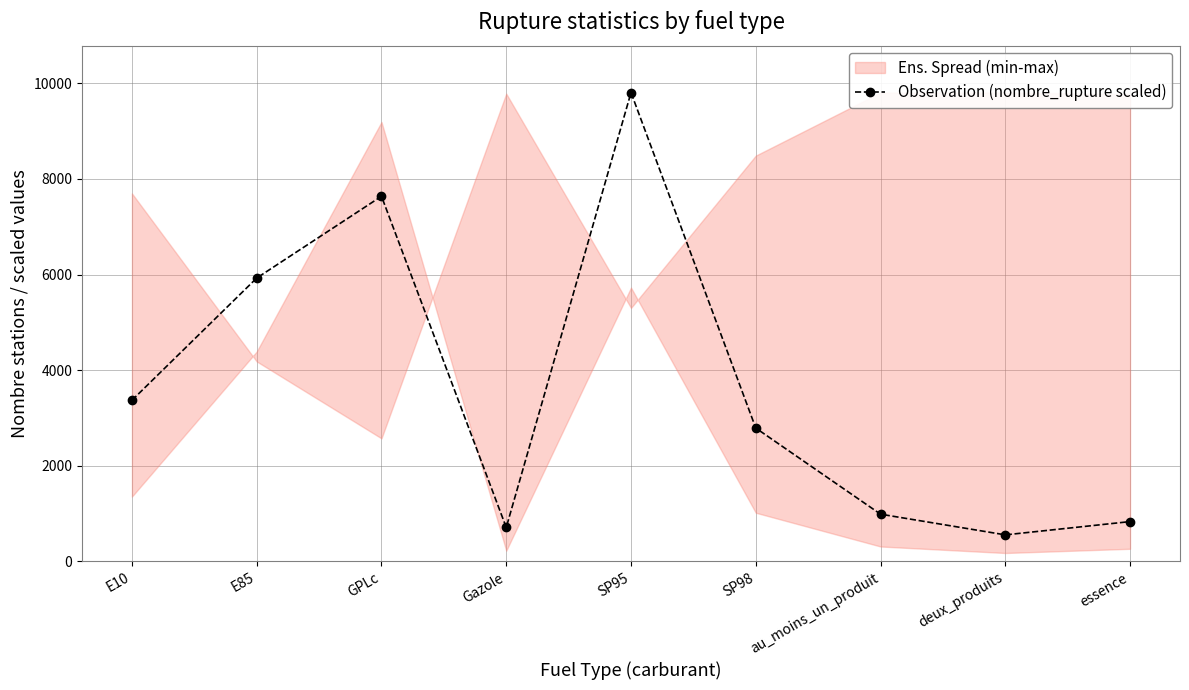

The chart shows a value of 12060.2 at GPLc. True or false?

False